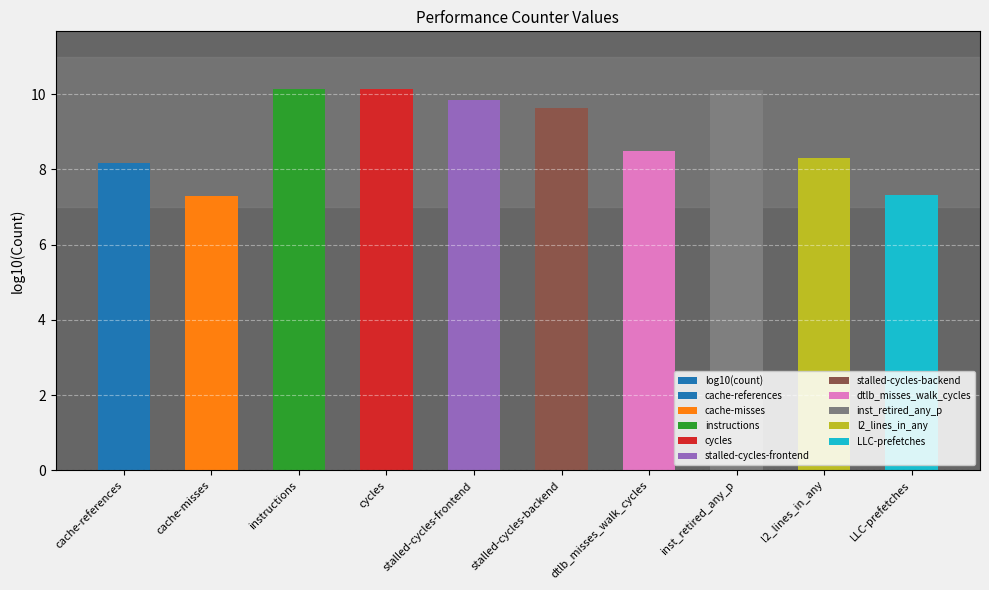

What is the ratio of the value at stalled-cycles-frontend to the value at inst_retired_any_p?

1.0